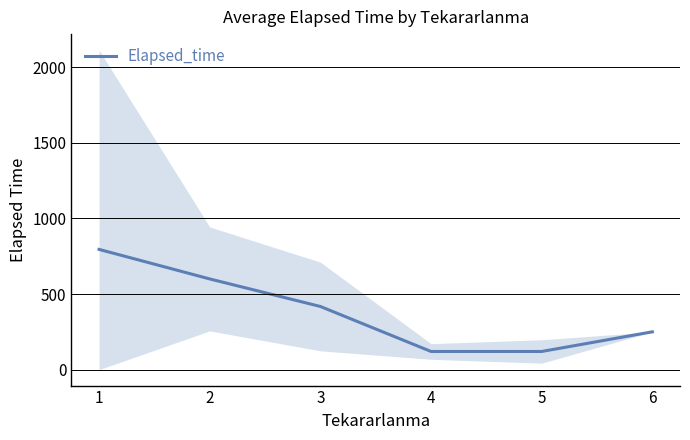

How many lines are shown in the chart?

1